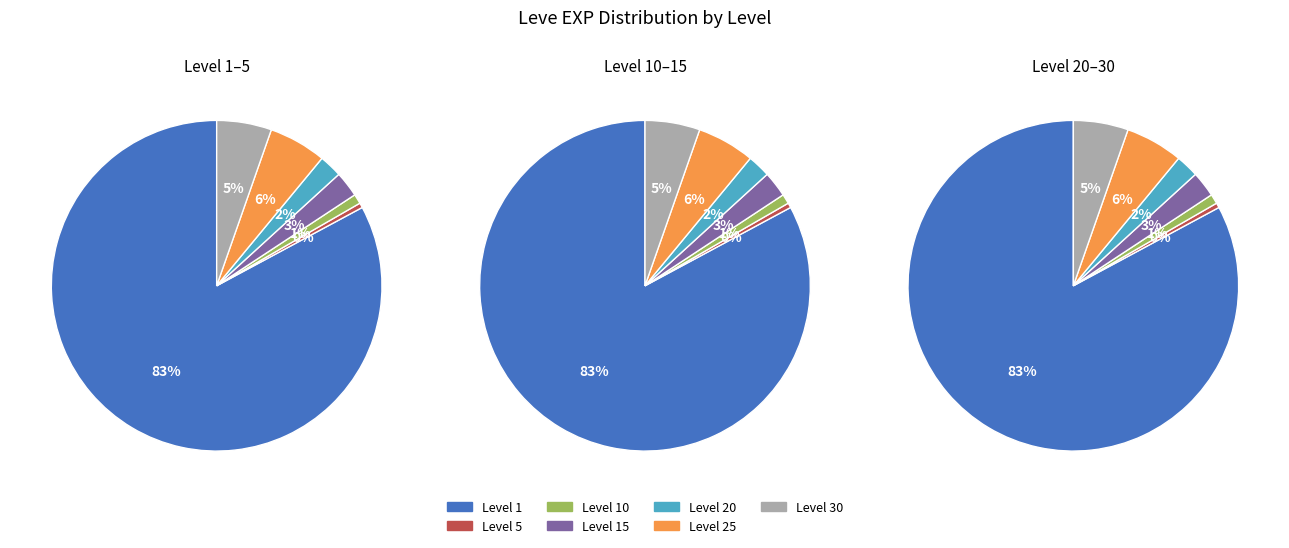

Is it true that 25 is 19% of the pie?

False